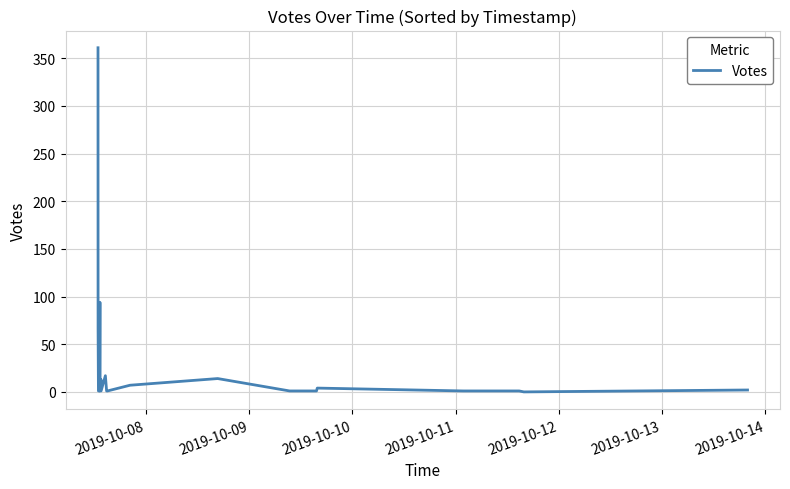

What is the greatest value displayed?

361